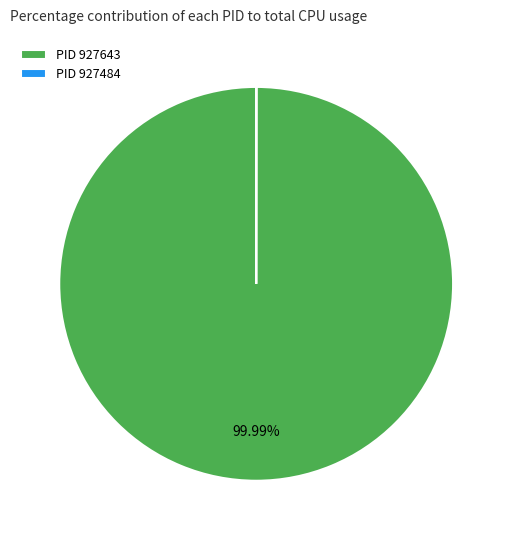

Is there any slice that represents more than half of the pie?

Yes